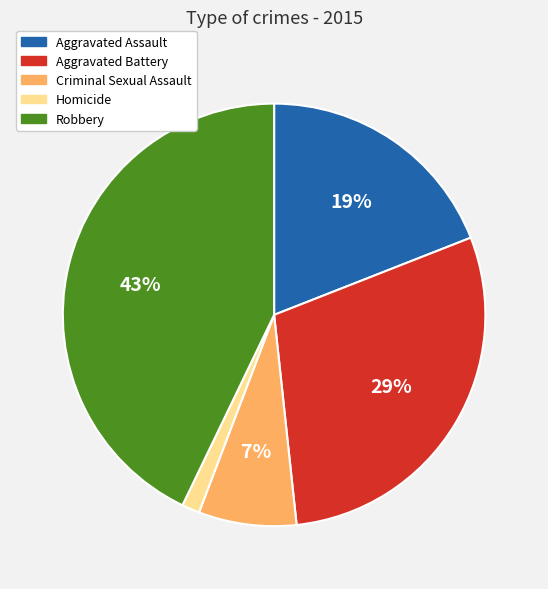

To the nearest percent, what is the average slice percentage?

20%